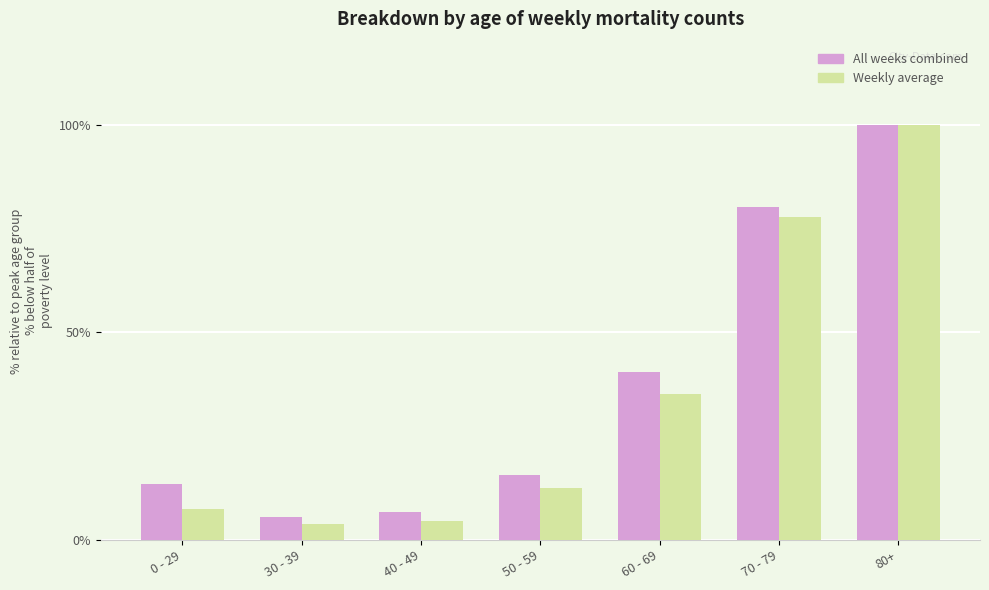

Which series has the widest spread of values?

Weekly average